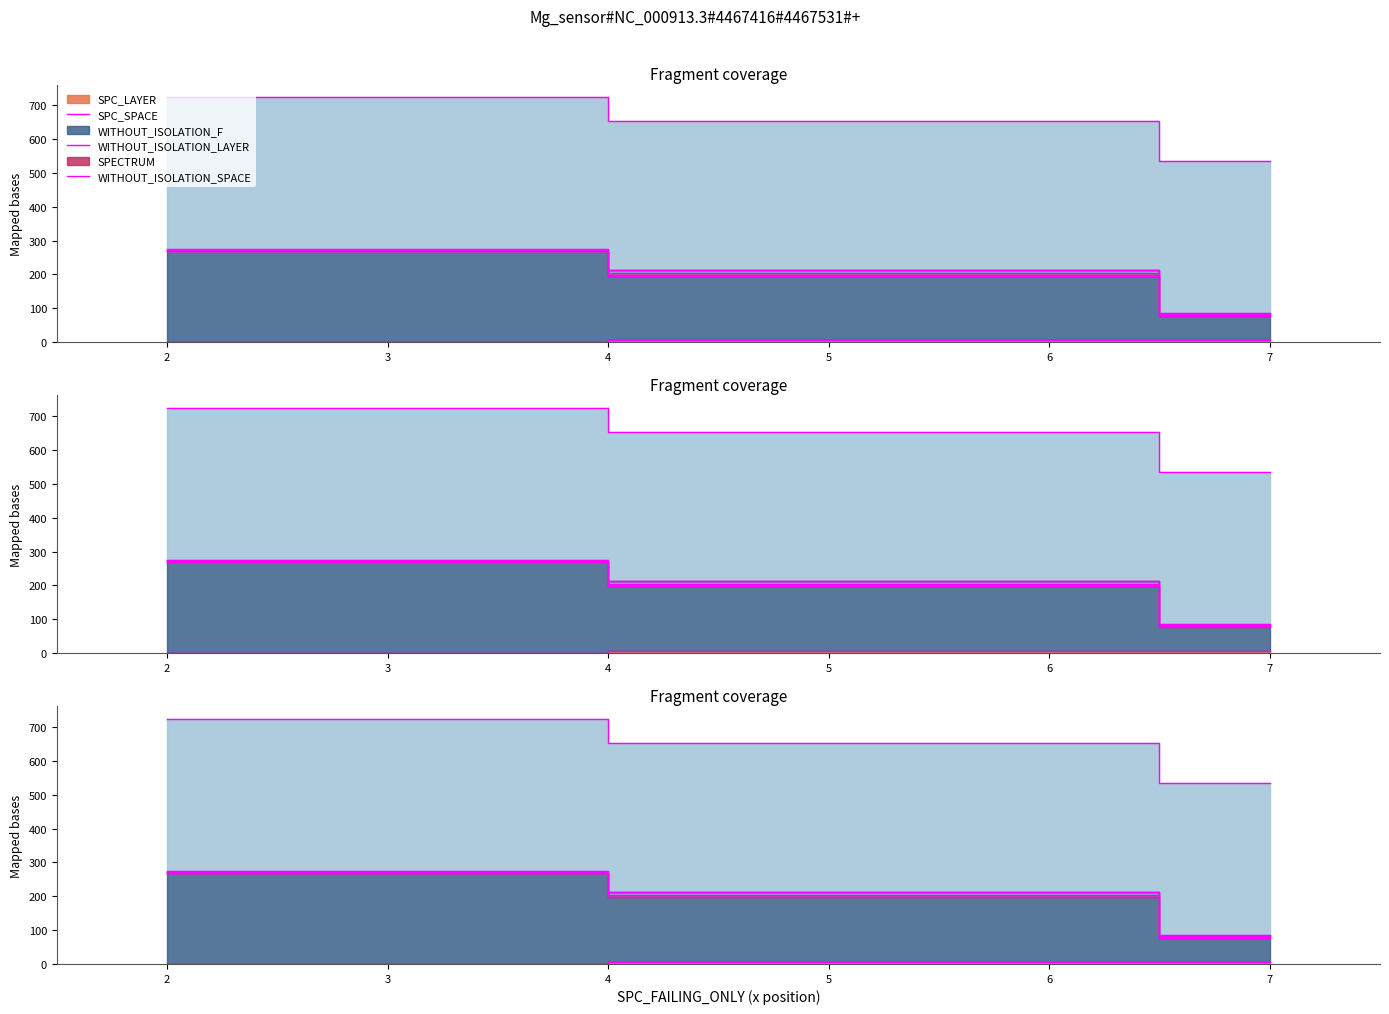

At how many categories does at least one series exceed 2?

3